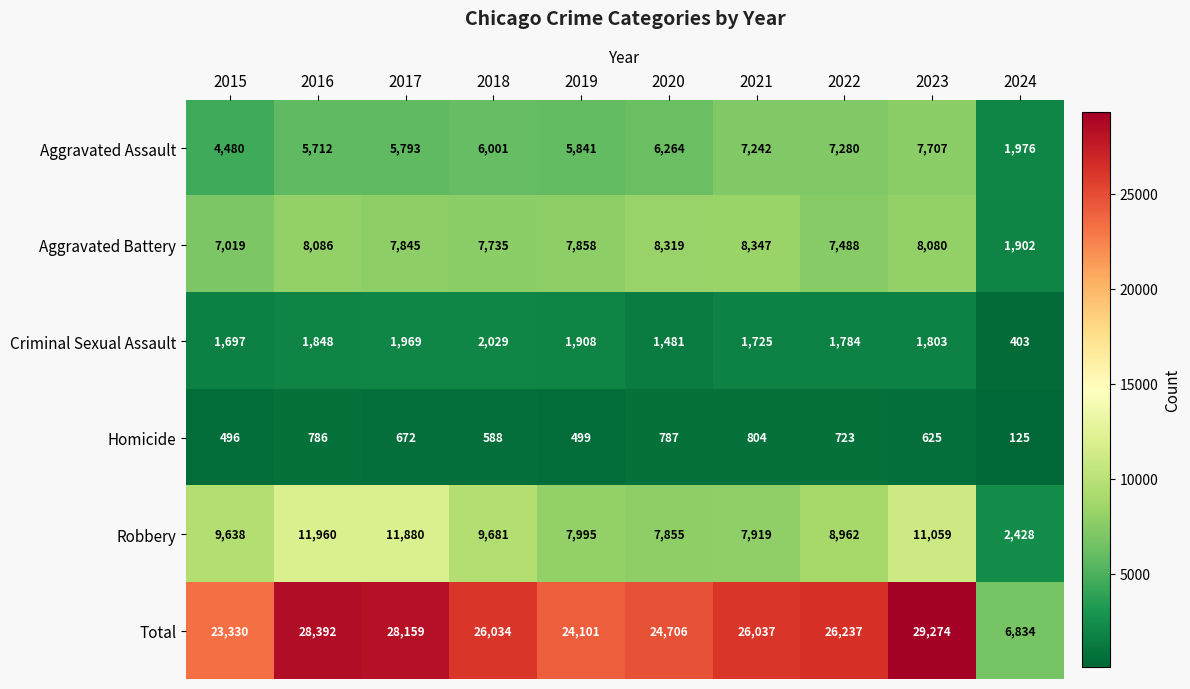

At which label does Homicide first exceed 672?

2016